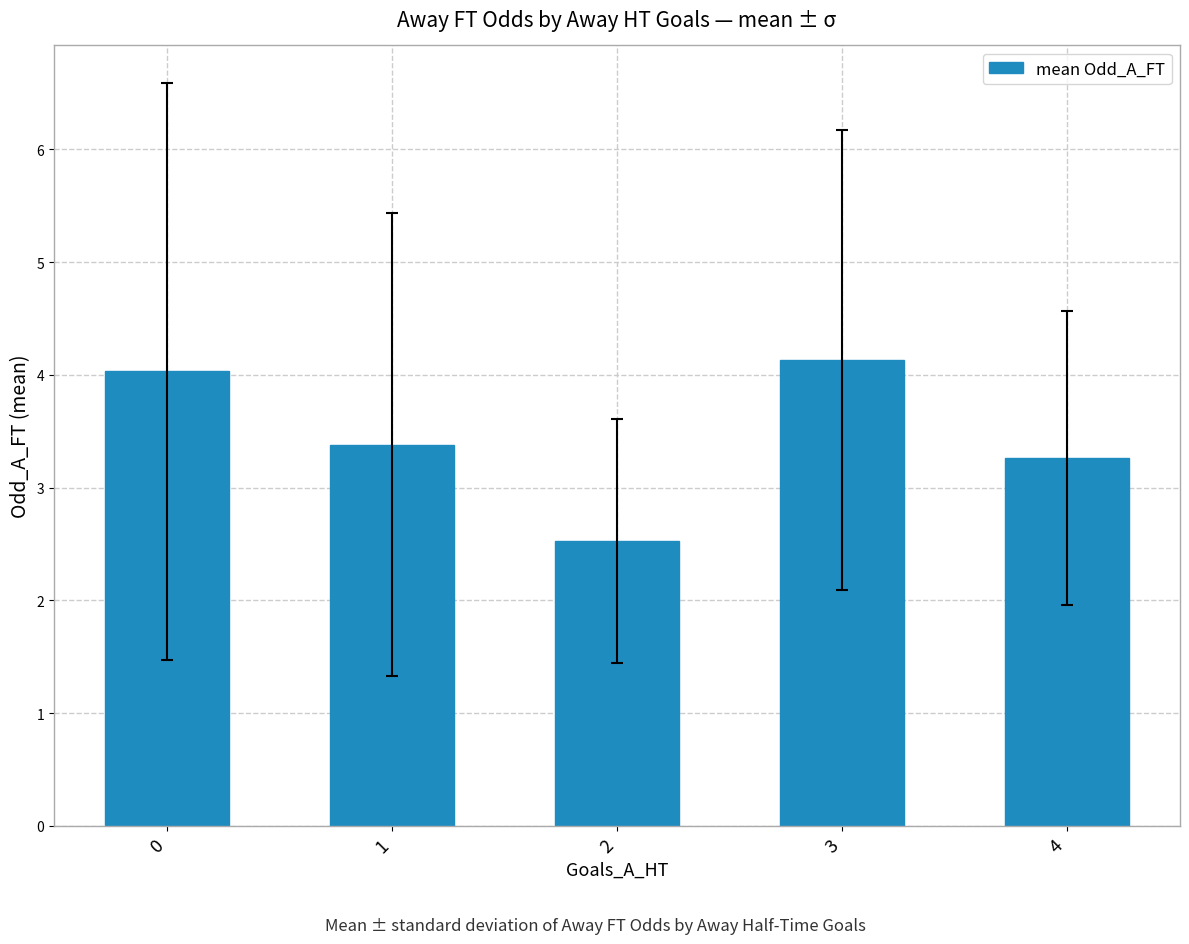

The value at 4 is 4.9. True or false?

False